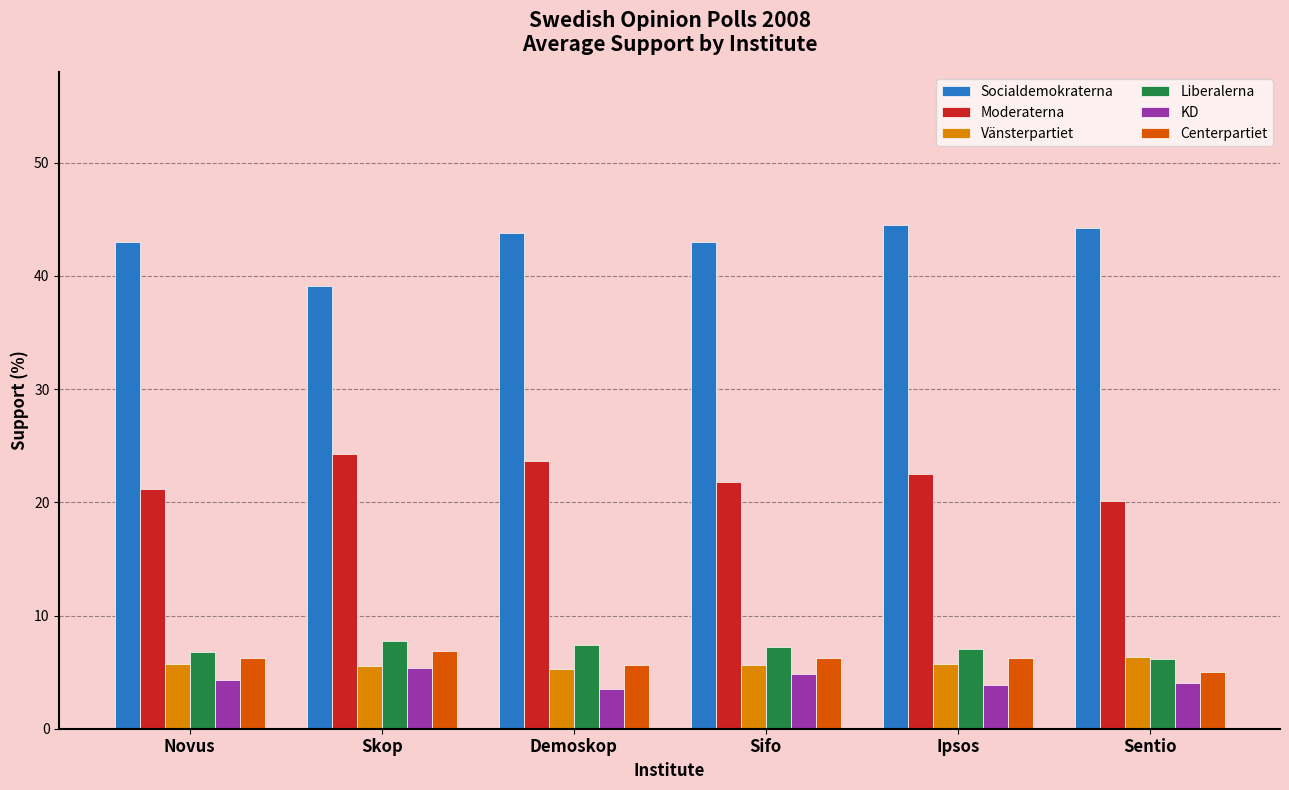

Which series has the largest total across all categories?

Socialdemokraterna